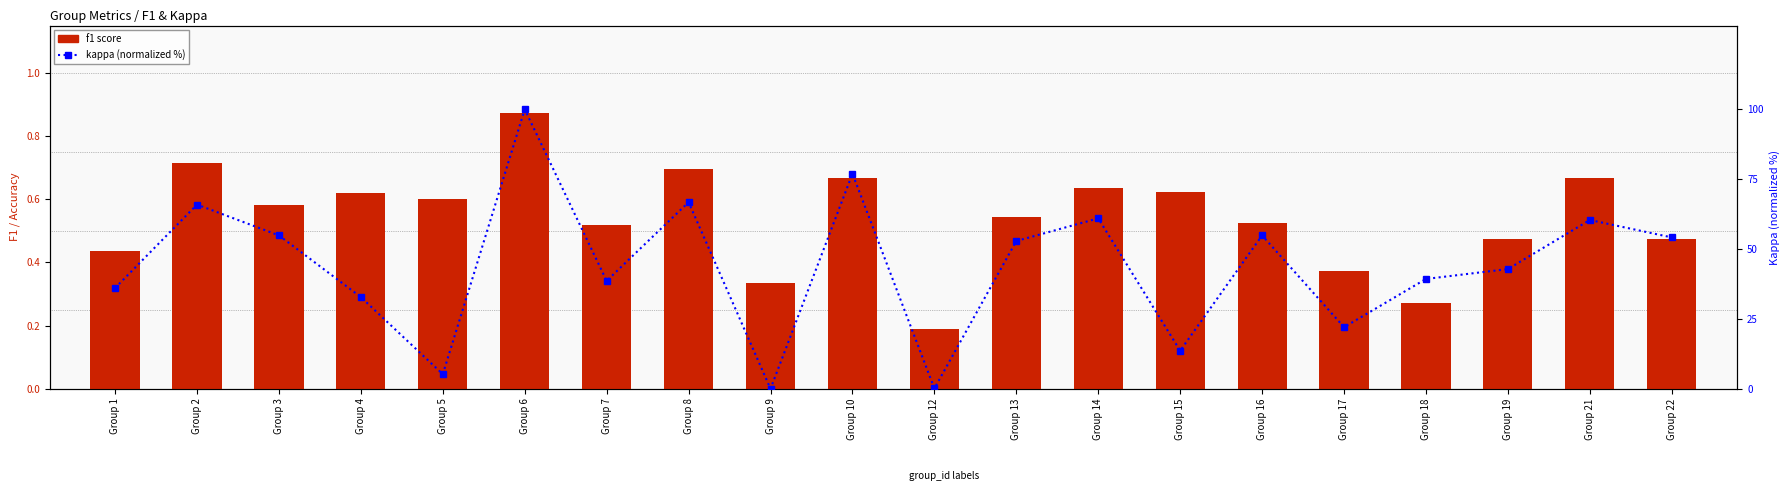

What is the sum of all f1 score values?

10.8